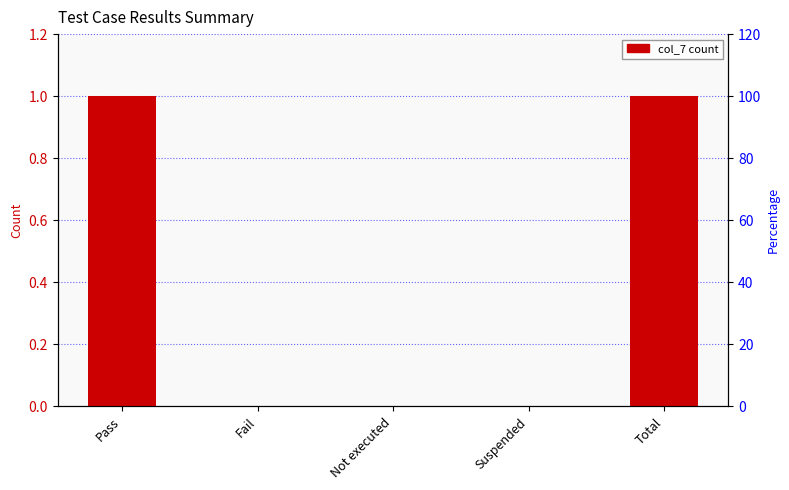

Reading left to right, transcribe all the data shown in this chart.

1	0	0	0	1